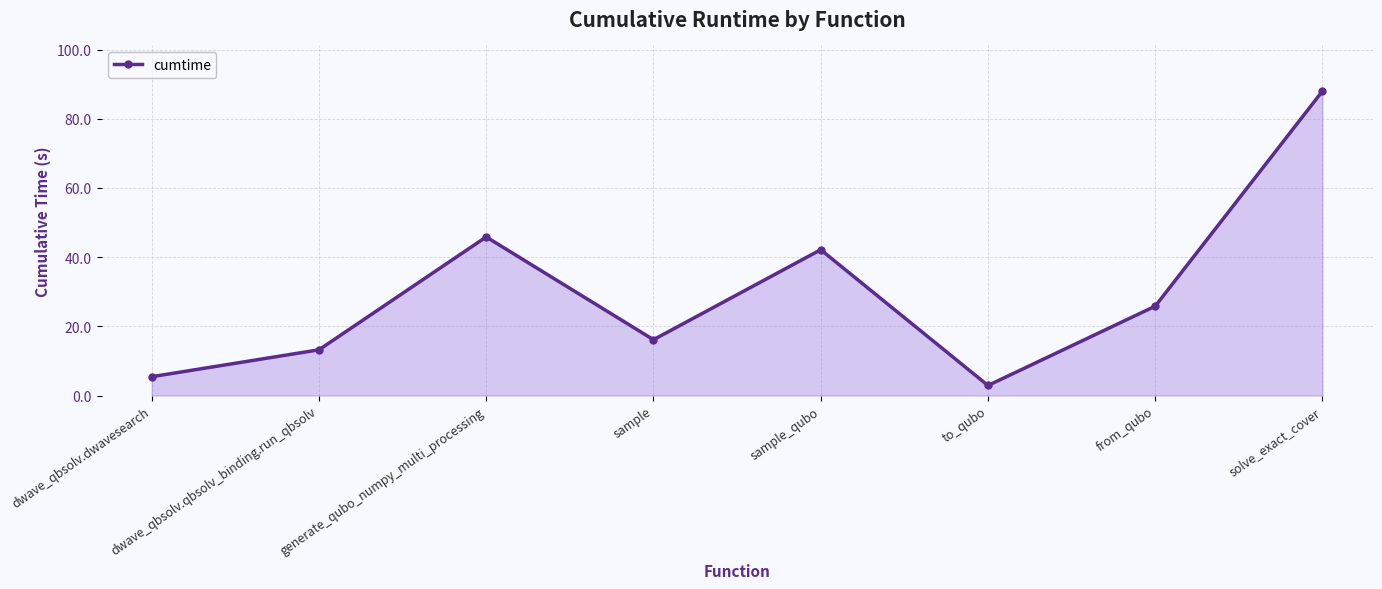

The value at sample_qubo is 70.0. True or false?

False